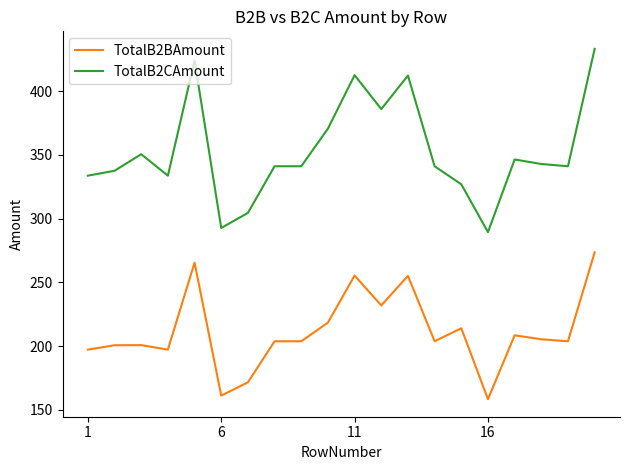

List the series in order of their overall mean, highest first.

TotalB2CAmount, TotalB2BAmount